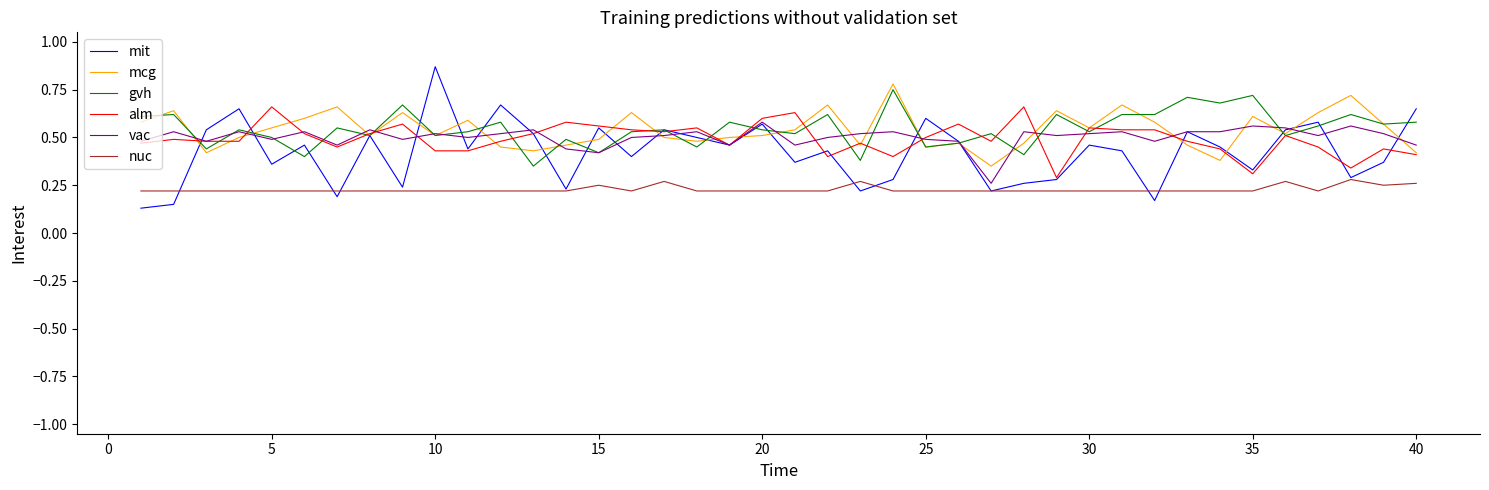

Which series has the widest spread of values?

mit